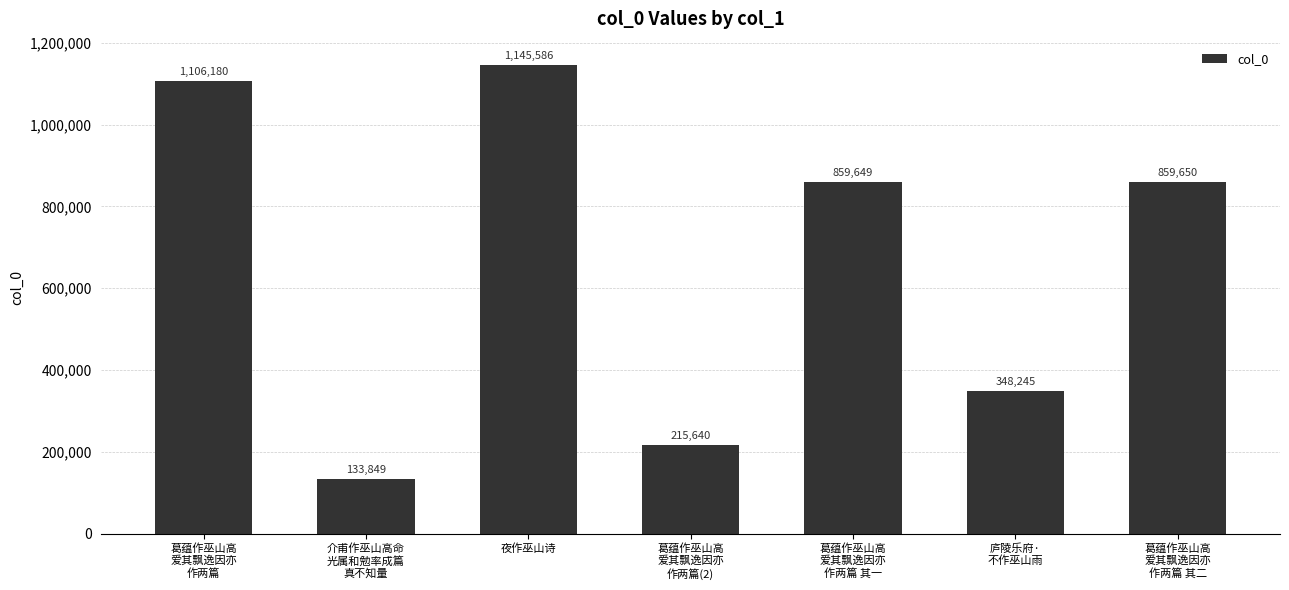

What is the change in value from 介甫作巫山高命
光属和勉率成篇
真不知量 to 葛蕴作巫山高
爱其飘逸因亦
作两篇(2)?

+81791